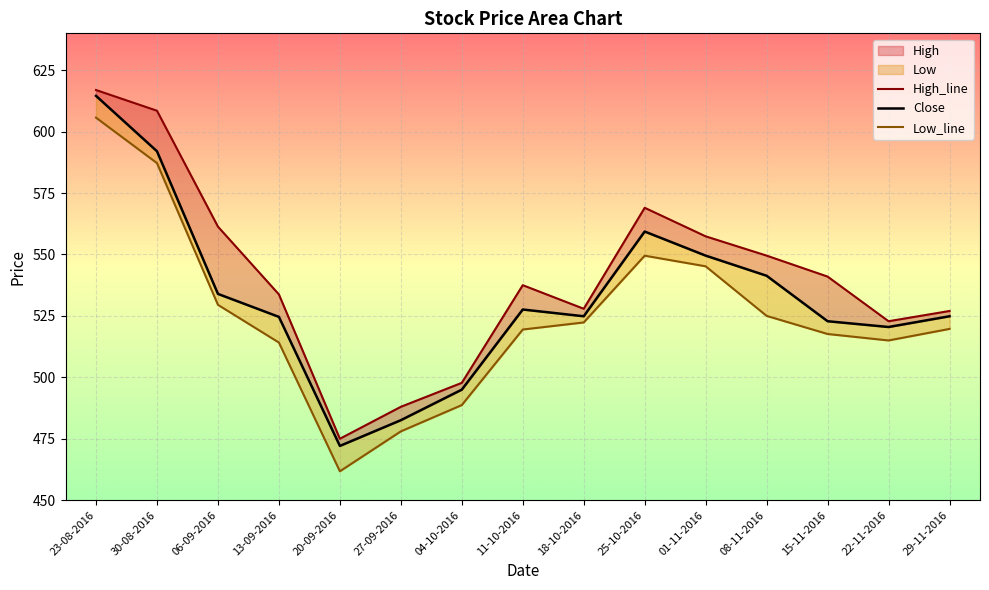

True or false: Close and Low intersect in this chart.

False